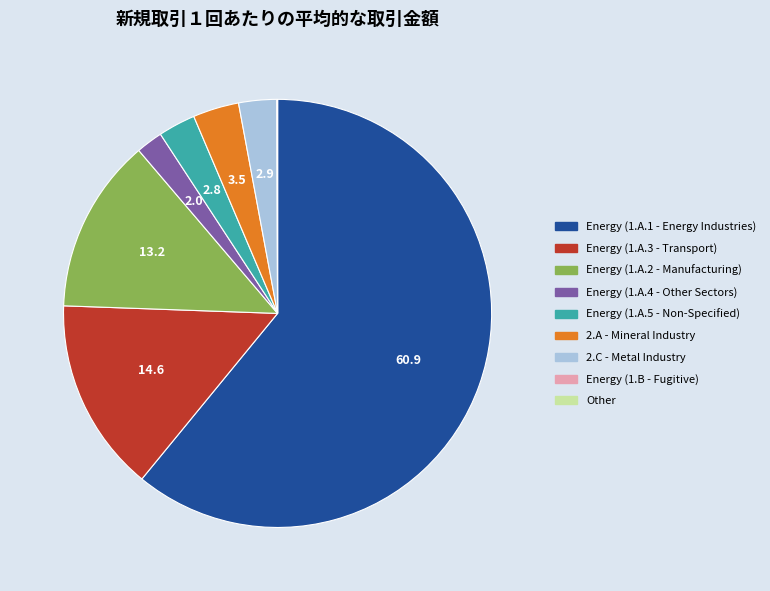

Does any single category account for the majority?

Yes